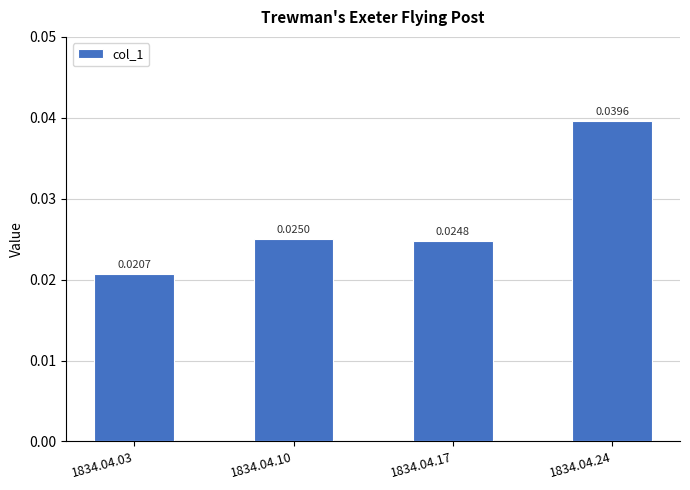

Which has a higher value, 1834.04.10 or 1834.04.17?

1834.04.10